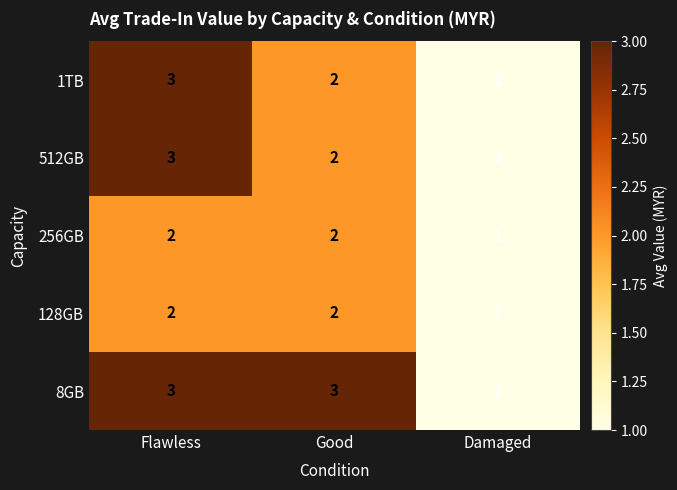

Reading left to right, transcribe all the data shown in this chart.

1TB: 3	2	1
512GB: 3	2	1
256GB: 2	2	1
128GB: 2	2	1
8GB: 3	3	1